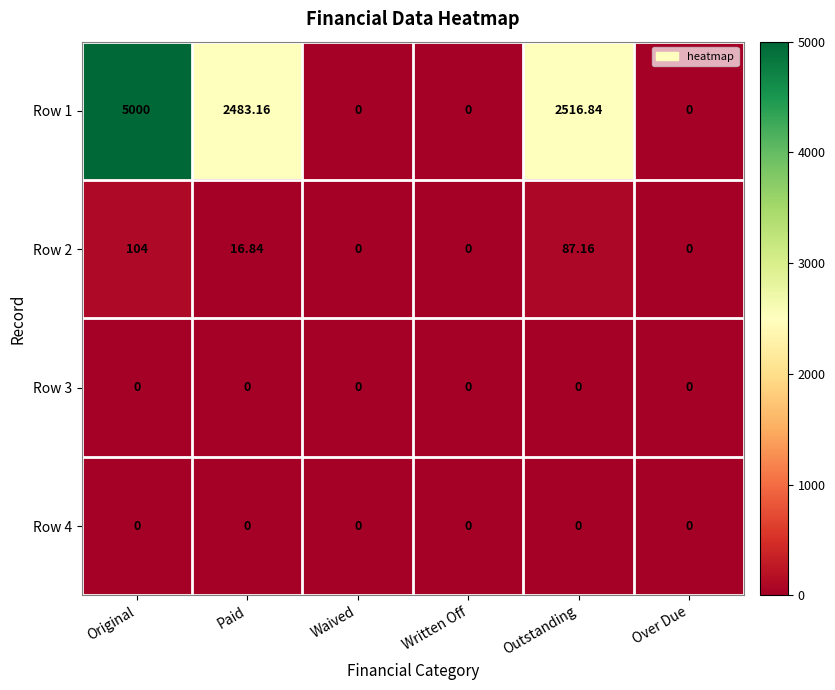

At which label does Row 2 first exceed 16?

Original